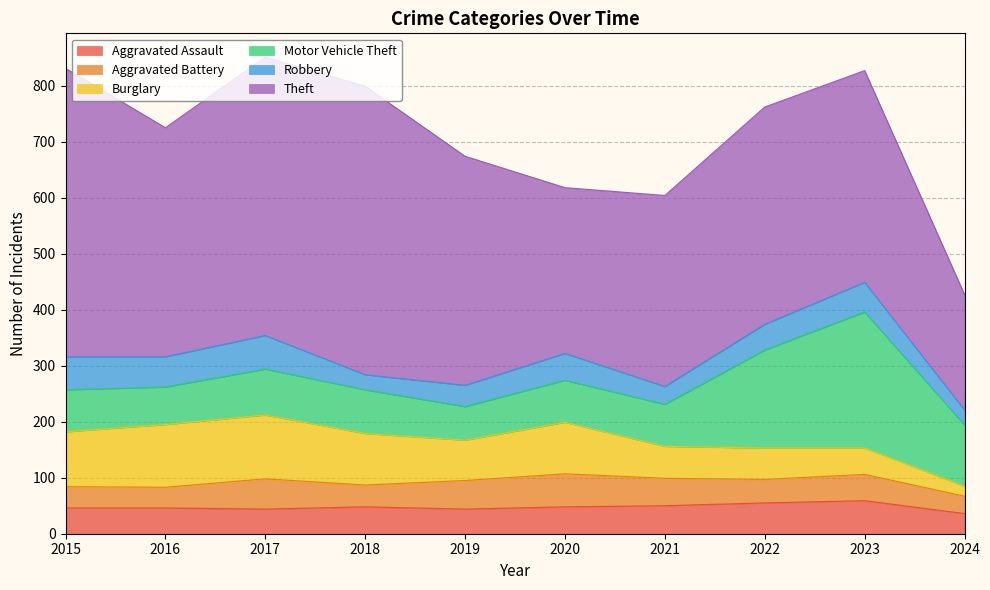

Read the Theft value at 2016, to the nearest 10.

410